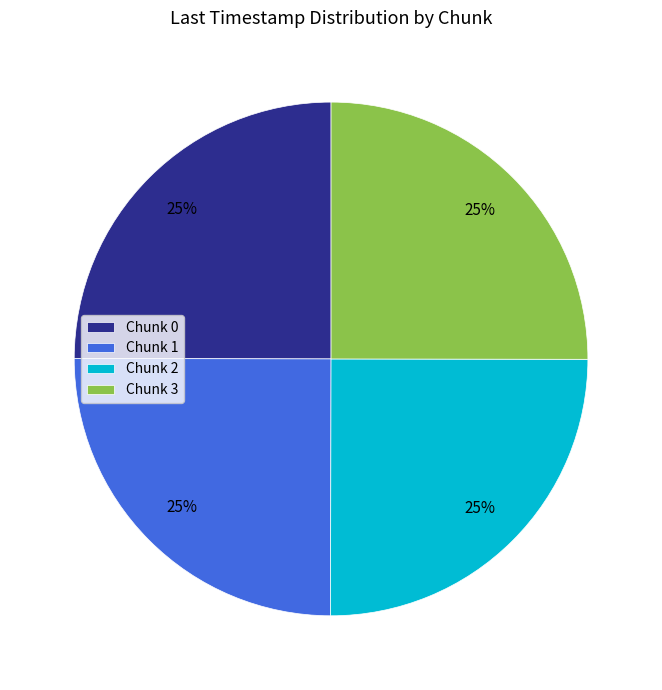

What is the ratio of the value at Chunk 1 to the value at Chunk 3?

1.0